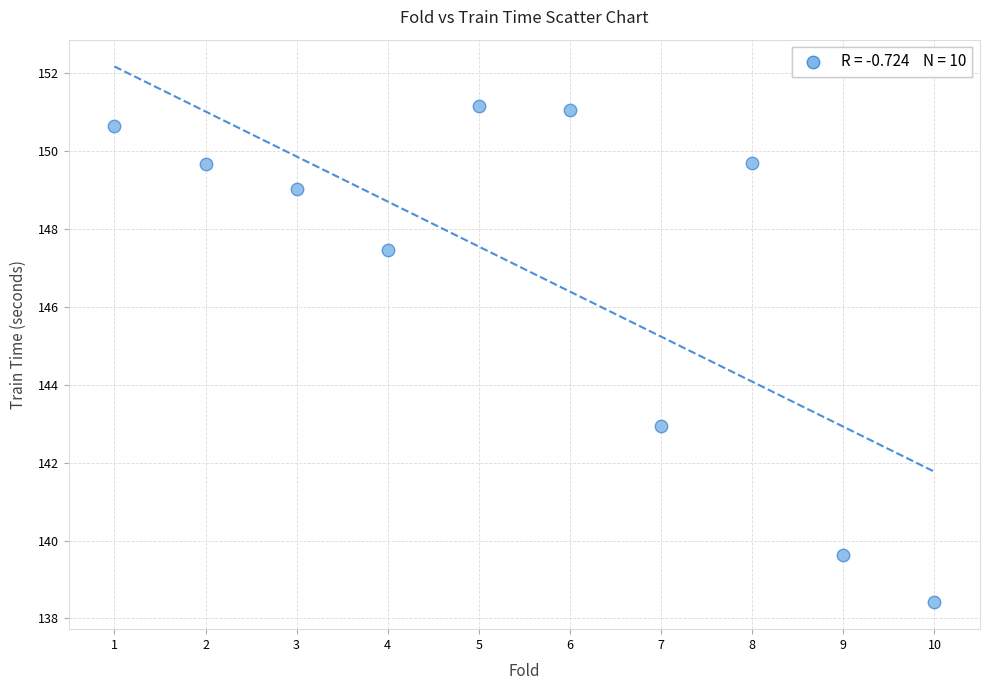

What Y value in the scatter plot is closest to 144?

143.0